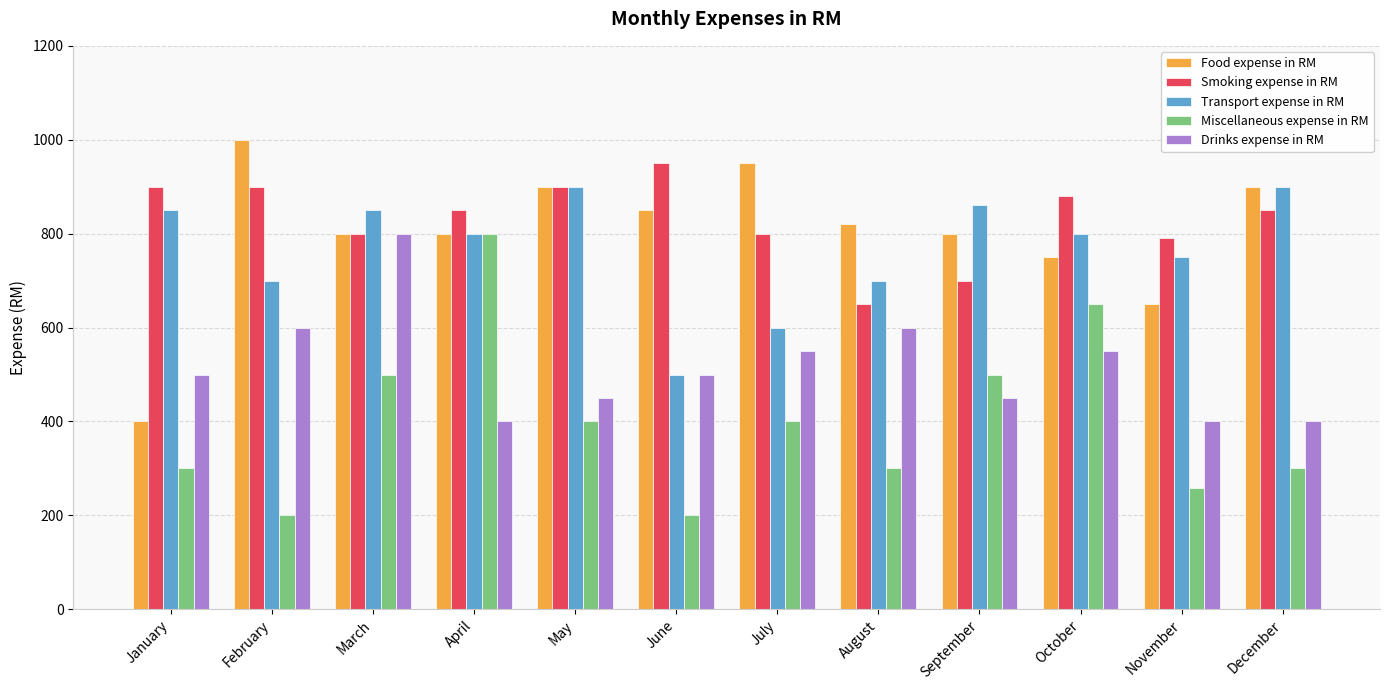

What is the sum of all Food expense in RM values?

9620